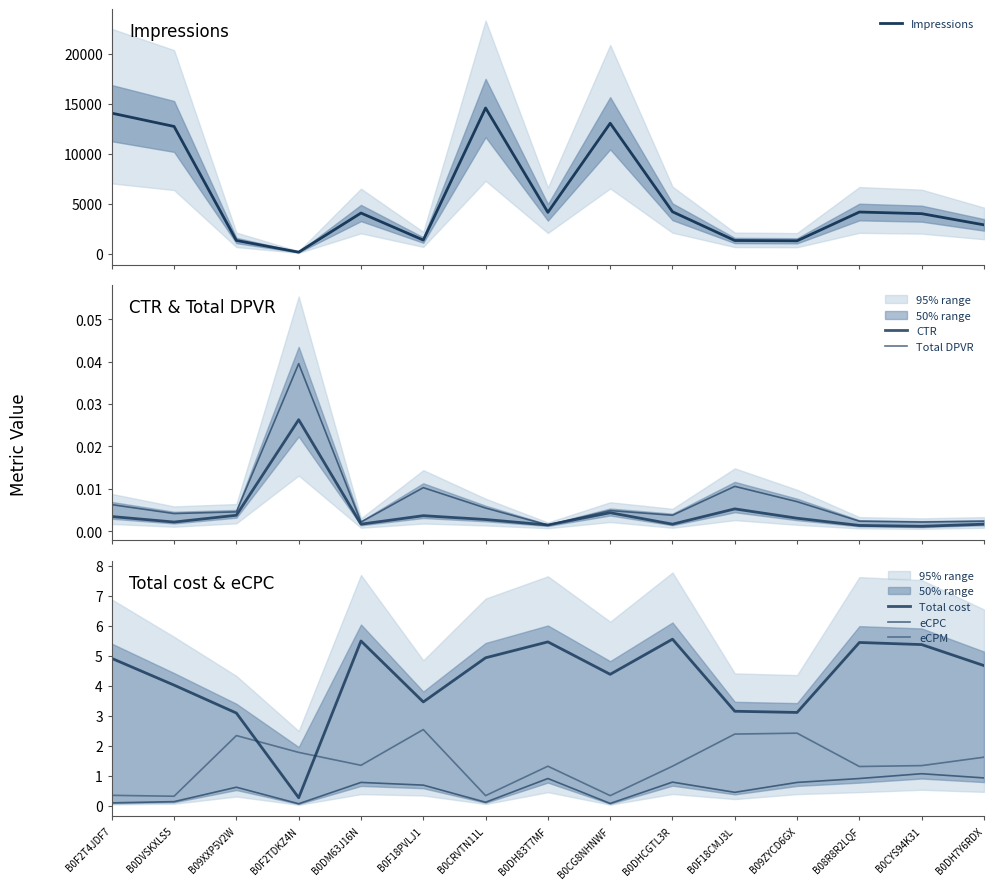

Rank the series at B09XXP5V2W from lowest to highest value.

CTR, Total DPVR, eCPC, eCPM, Total cost, Impressions